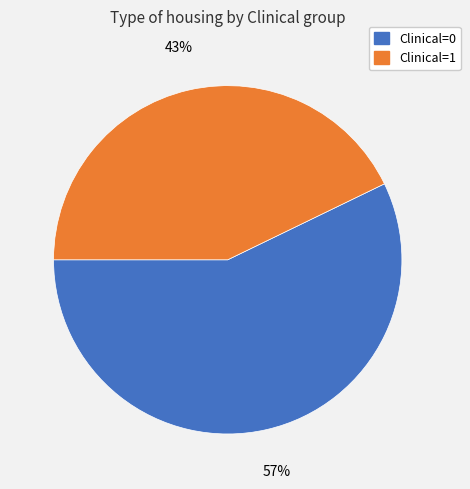

To the nearest percent, what portion does Clinical=0 represent?

57%